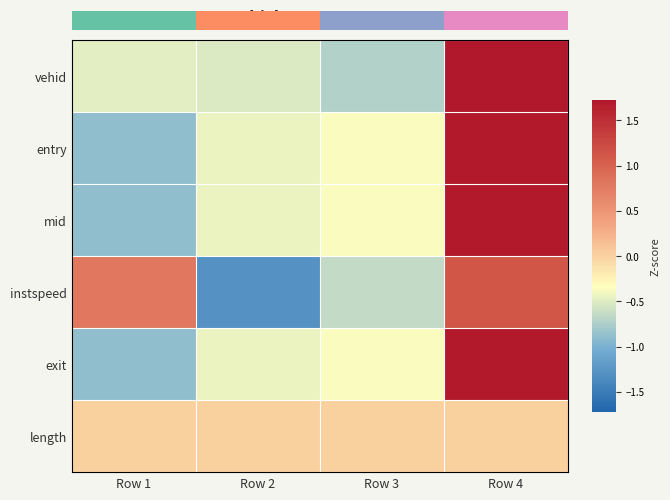

How many values in entry are below zero?

3